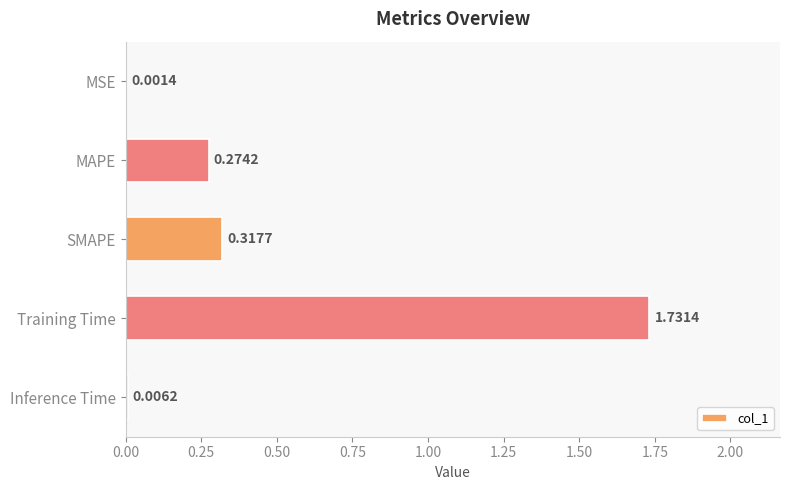

What is the sum of all values?

2.3